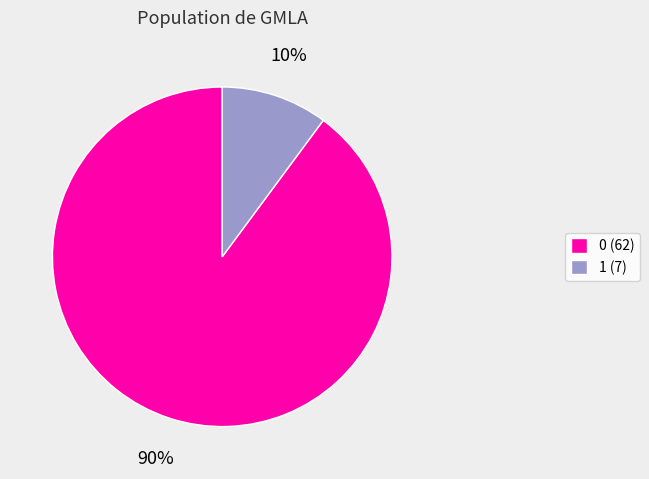

Is the sum of 0 (62) and 1 (7) greater than half?

Yes